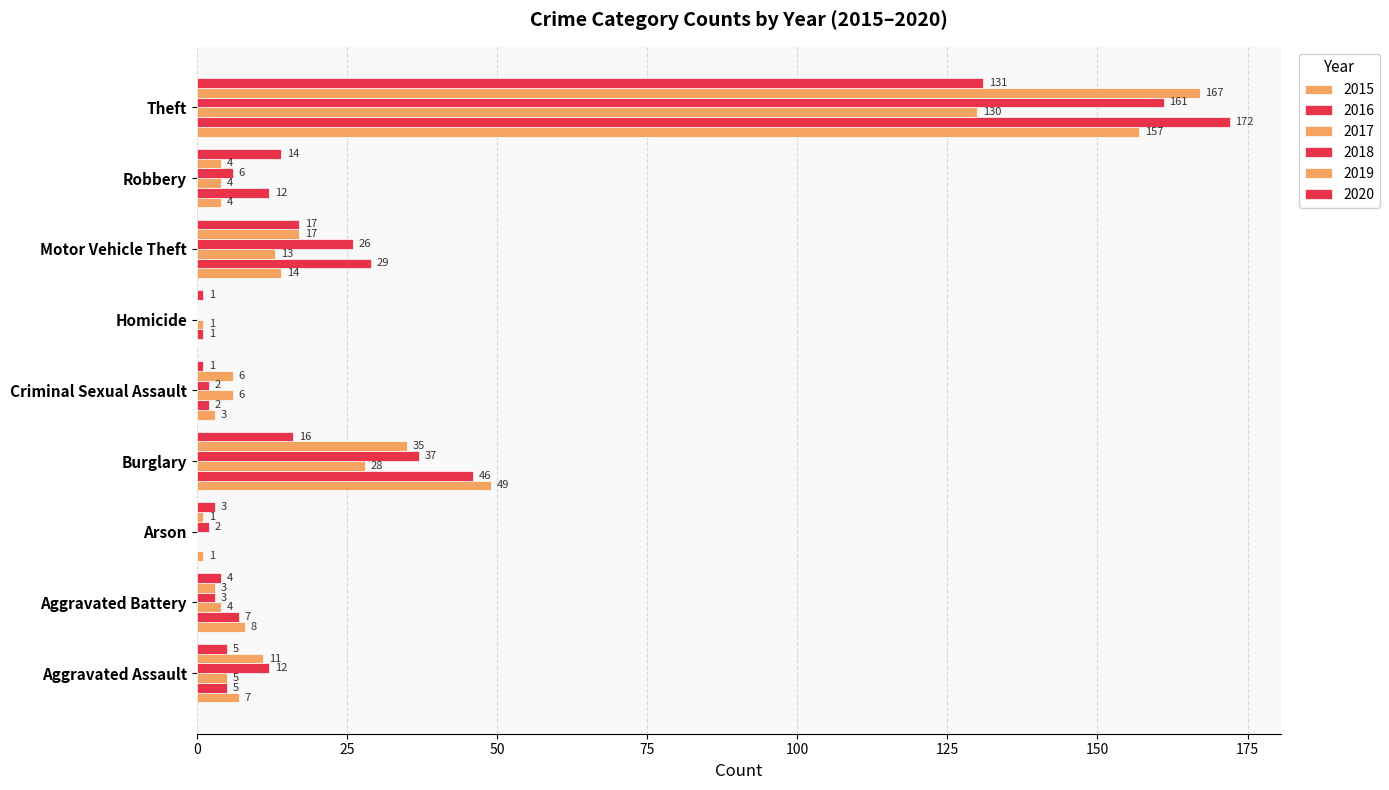

How many values in 2018 are above zero?

8